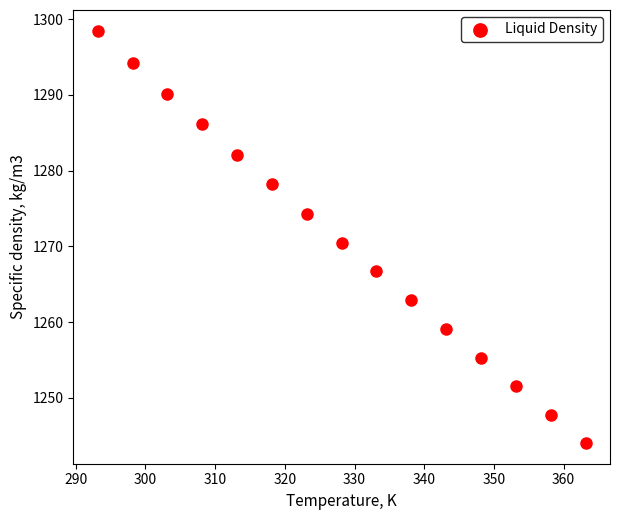

What is the range of Y values (max minus min)?

54.5